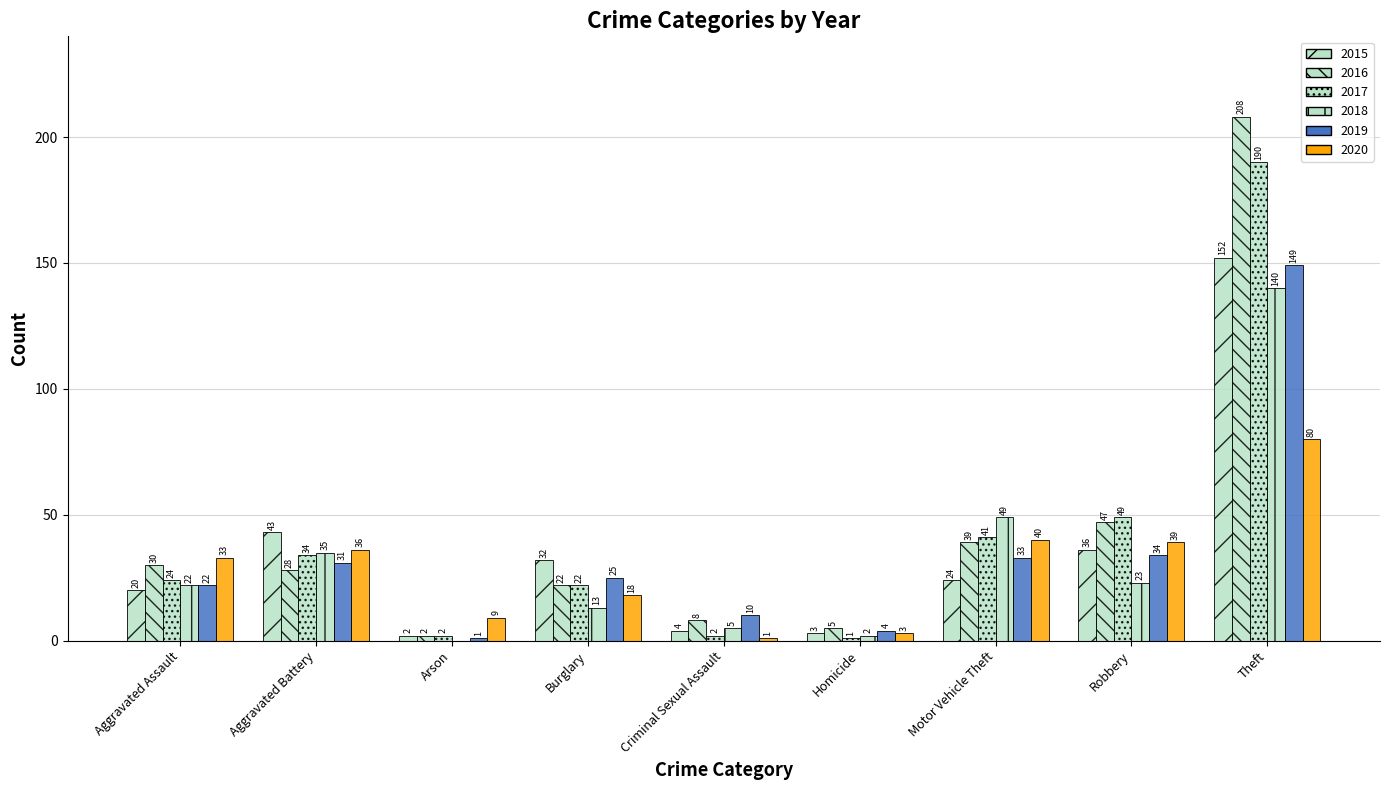

Reading right to left, extract all data points from this chart.

2015: Theft=152	Robbery=36	Motor Vehicle Theft=24	Homicide=3	Criminal Sexual Assault=4	Burglary=32	Arson=2	Aggravated Battery=43	Aggravated Assault=20
2016: Theft=208	Robbery=47	Motor Vehicle Theft=39	Homicide=5	Criminal Sexual Assault=8	Burglary=22	Arson=2	Aggravated Battery=28	Aggravated Assault=30
2017: Theft=190	Robbery=49	Motor Vehicle Theft=41	Homicide=1	Criminal Sexual Assault=2	Burglary=22	Arson=2	Aggravated Battery=34	Aggravated Assault=24
2018: Theft=140	Robbery=23	Motor Vehicle Theft=49	Homicide=2	Criminal Sexual Assault=5	Burglary=13	Arson=0	Aggravated Battery=35	Aggravated Assault=22
2019: Theft=149	Robbery=34	Motor Vehicle Theft=33	Homicide=4	Criminal Sexual Assault=10	Burglary=25	Arson=1	Aggravated Battery=31	Aggravated Assault=22
2020: Theft=80	Robbery=39	Motor Vehicle Theft=40	Homicide=3	Criminal Sexual Assault=1	Burglary=18	Arson=9	Aggravated Battery=36	Aggravated Assault=33